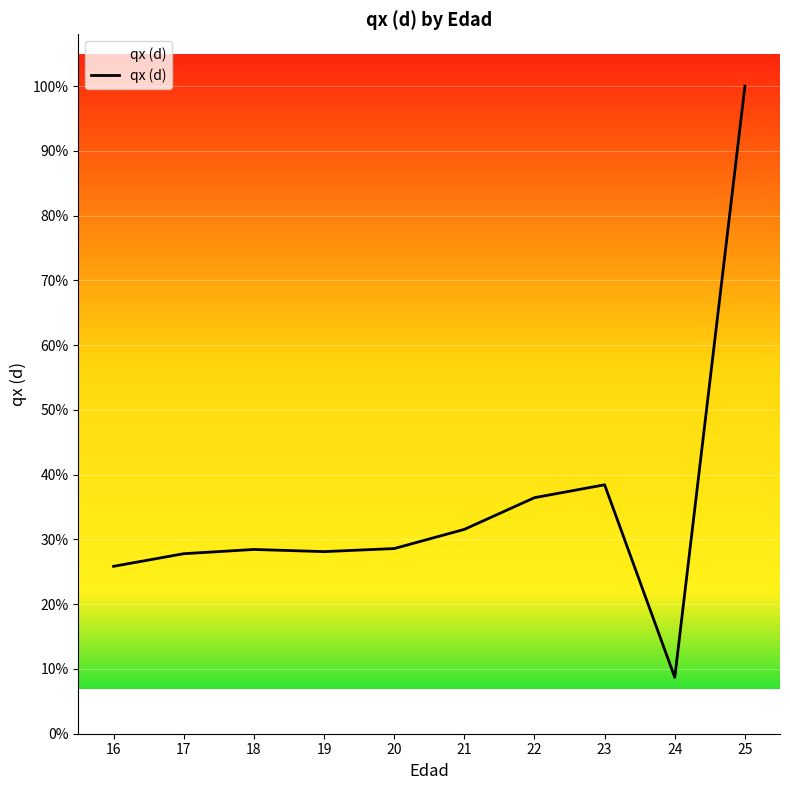

Reading right to left, list all the values displayed in this chart.

25=1.0	24=0.1	23=0.4	22=0.4	21=0.3	20=0.3	19=0.3	18=0.3	17=0.3	16=0.3